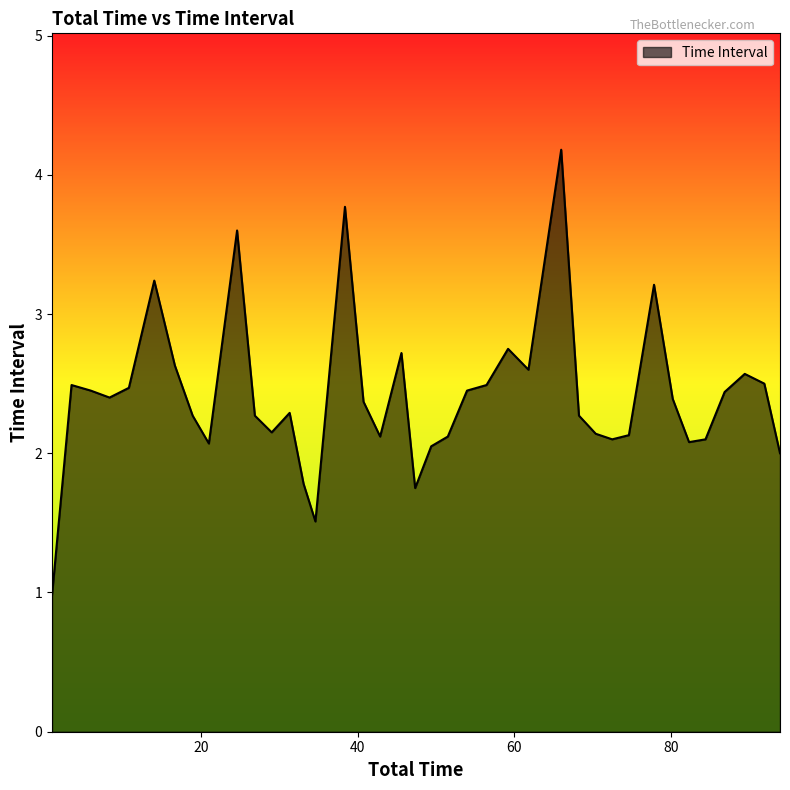

What is the smallest value displayed?

1.0